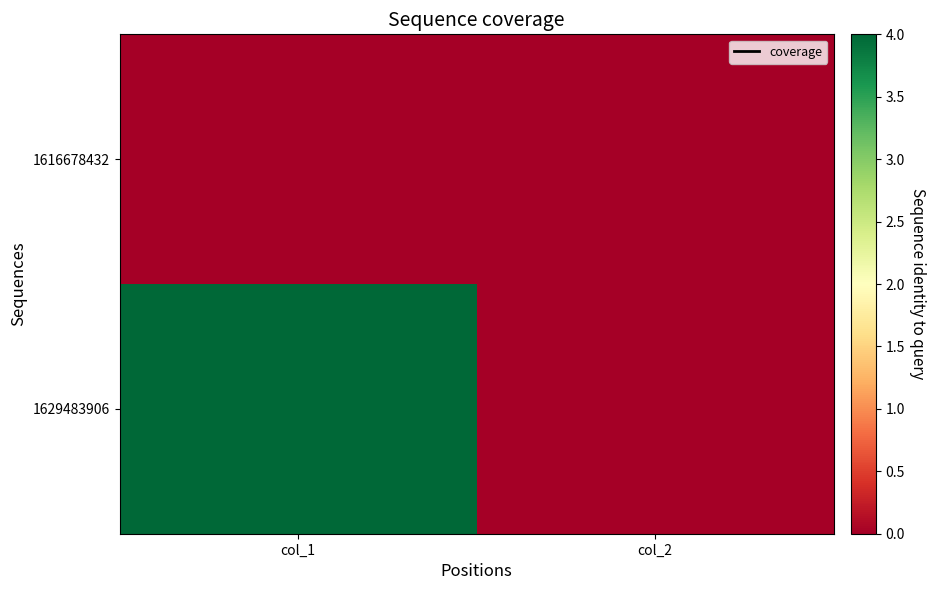

At how many categories does at least one series exceed 1?

1